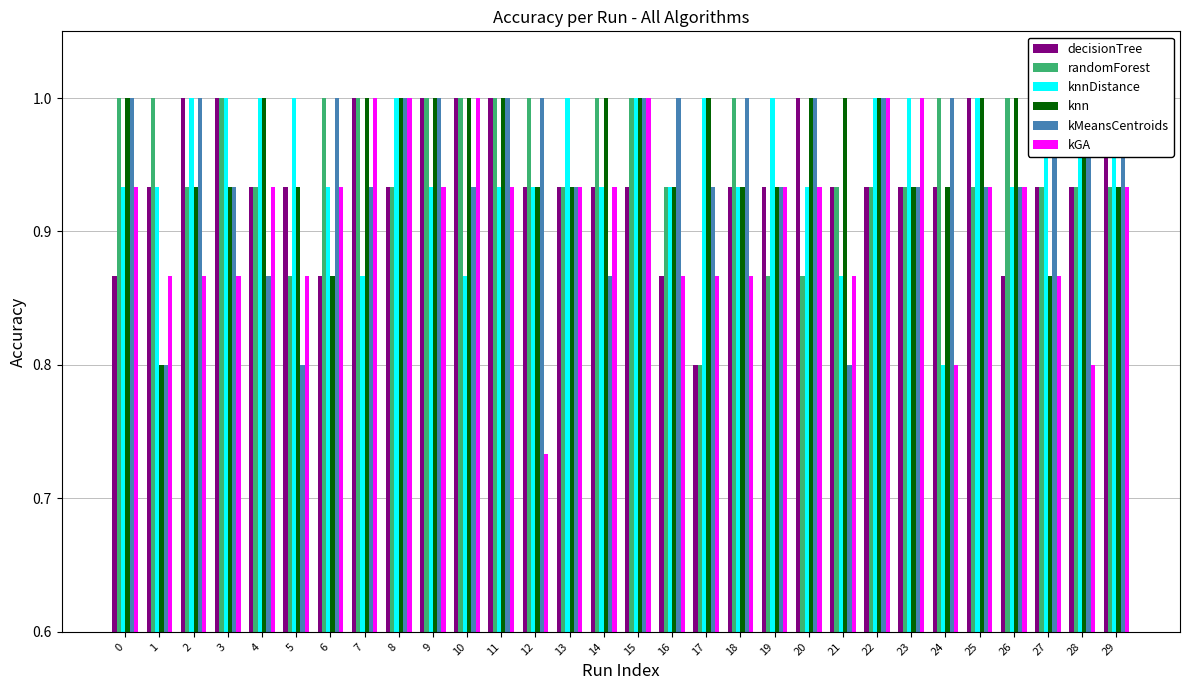

Read the kMeansCentroids value at 11.

1.0